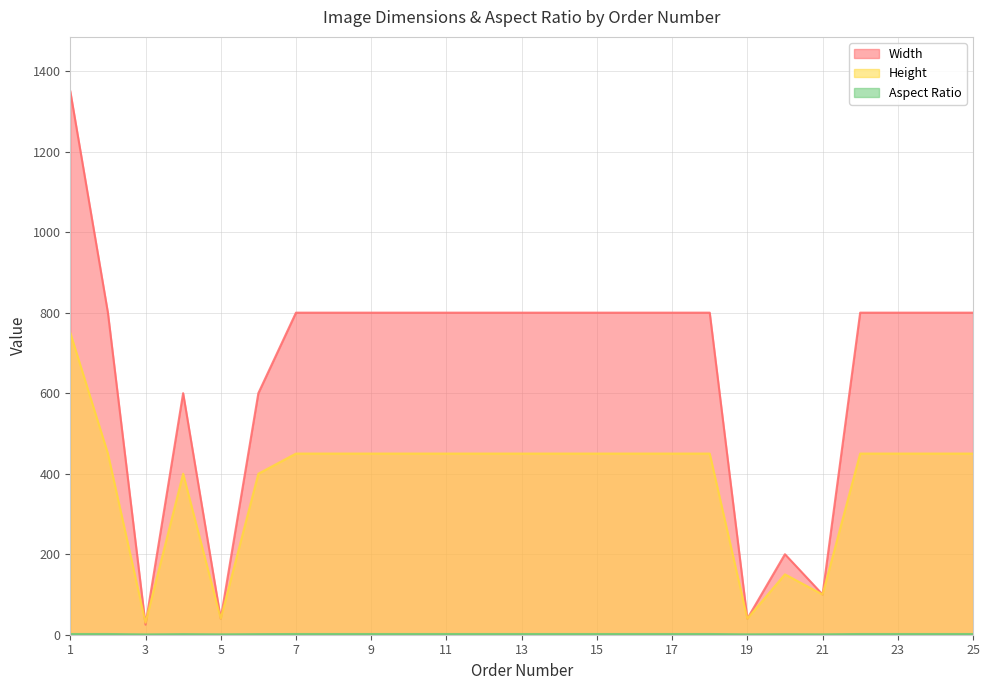

At which category does Aspect Ratio reach its first local valley?

3